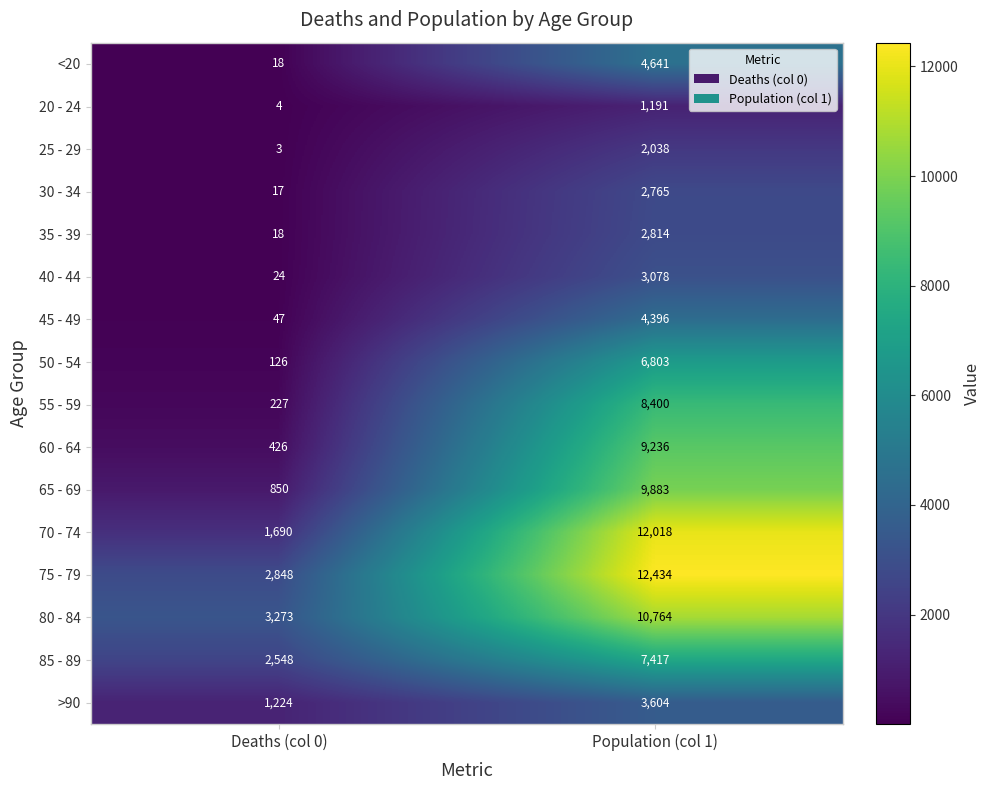

What is the minimum value shown in the chart?

3